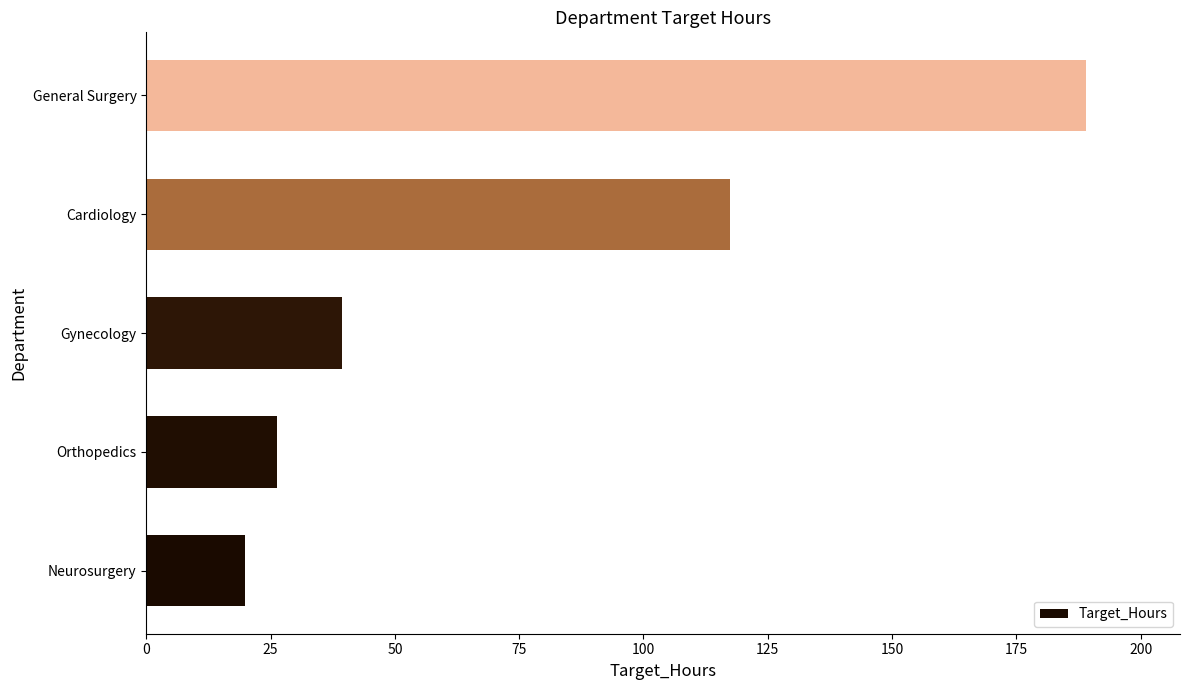

Which label corresponds to the largest value in the chart?

General Surgery